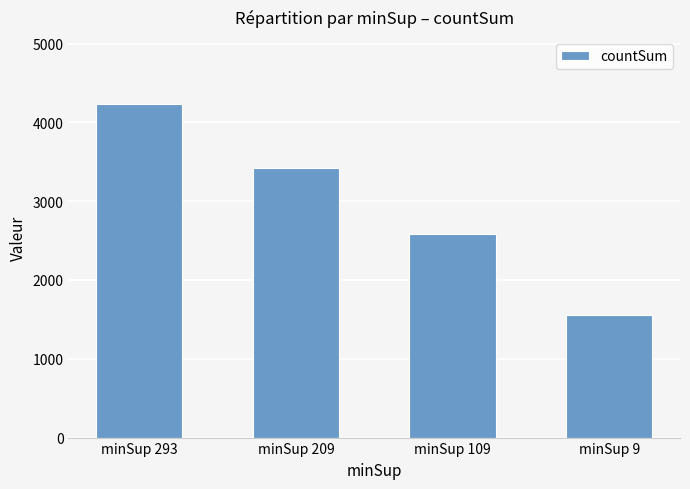

Rank the categories by value from lowest to highest.

minSup 9, minSup 109, minSup 209, minSup 293